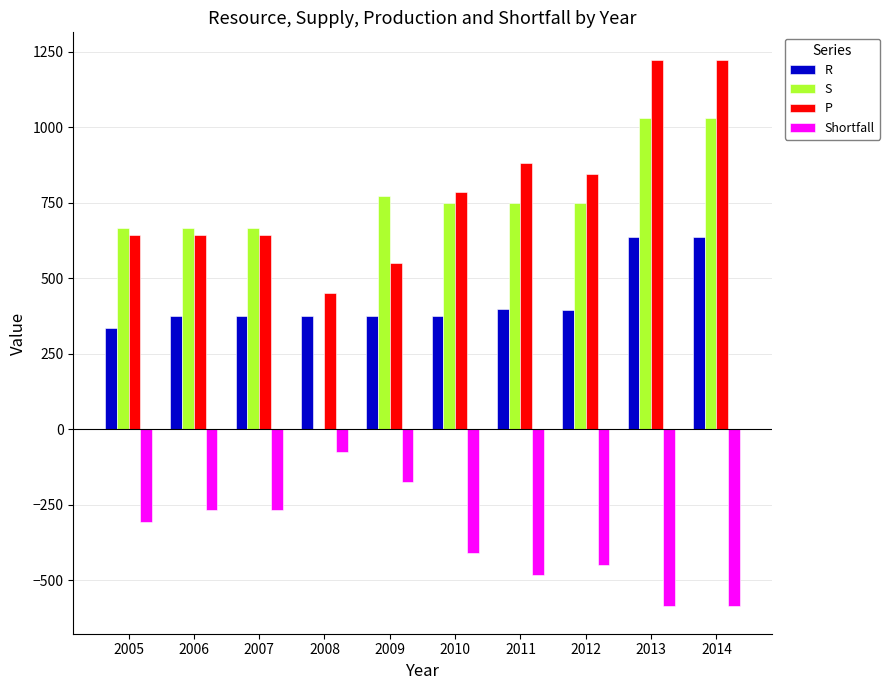

True or false: S has a value of 235 at 2007.

False